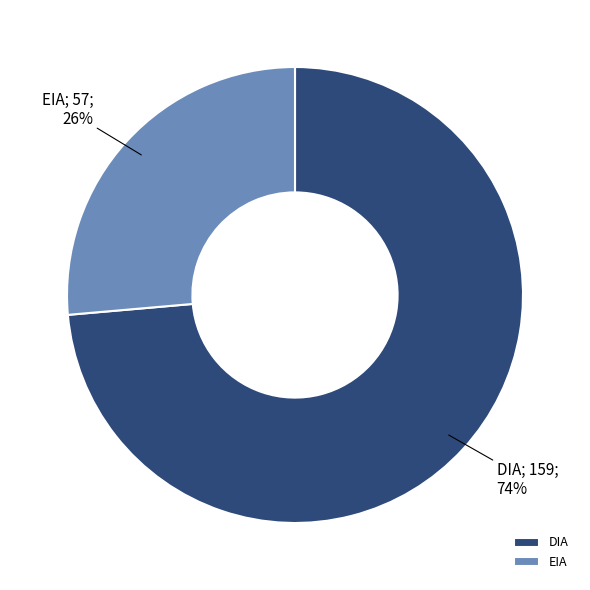

What is the largest slice in the pie chart?

DIA